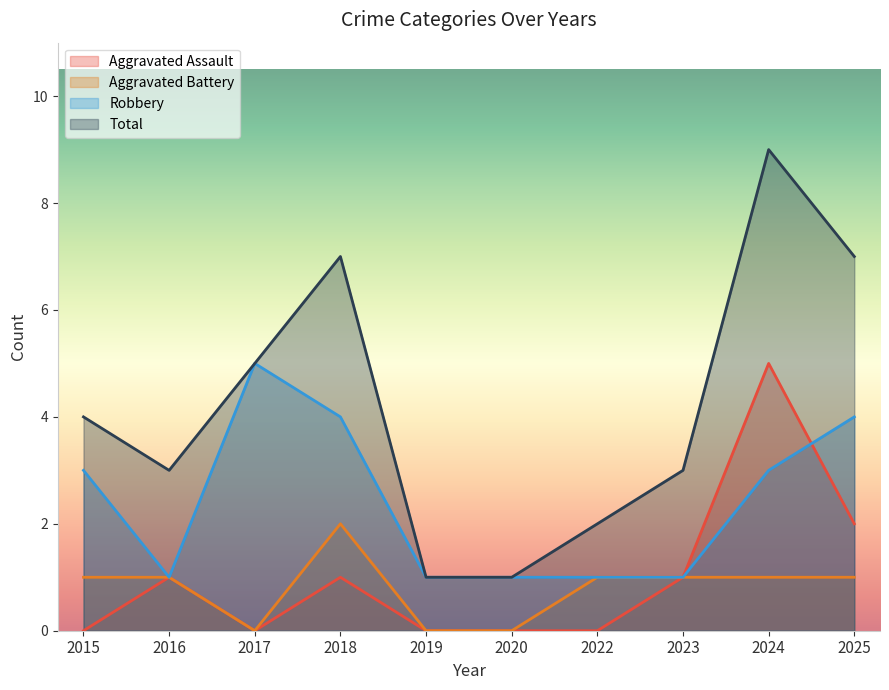

What is the average value of the Total series?

4